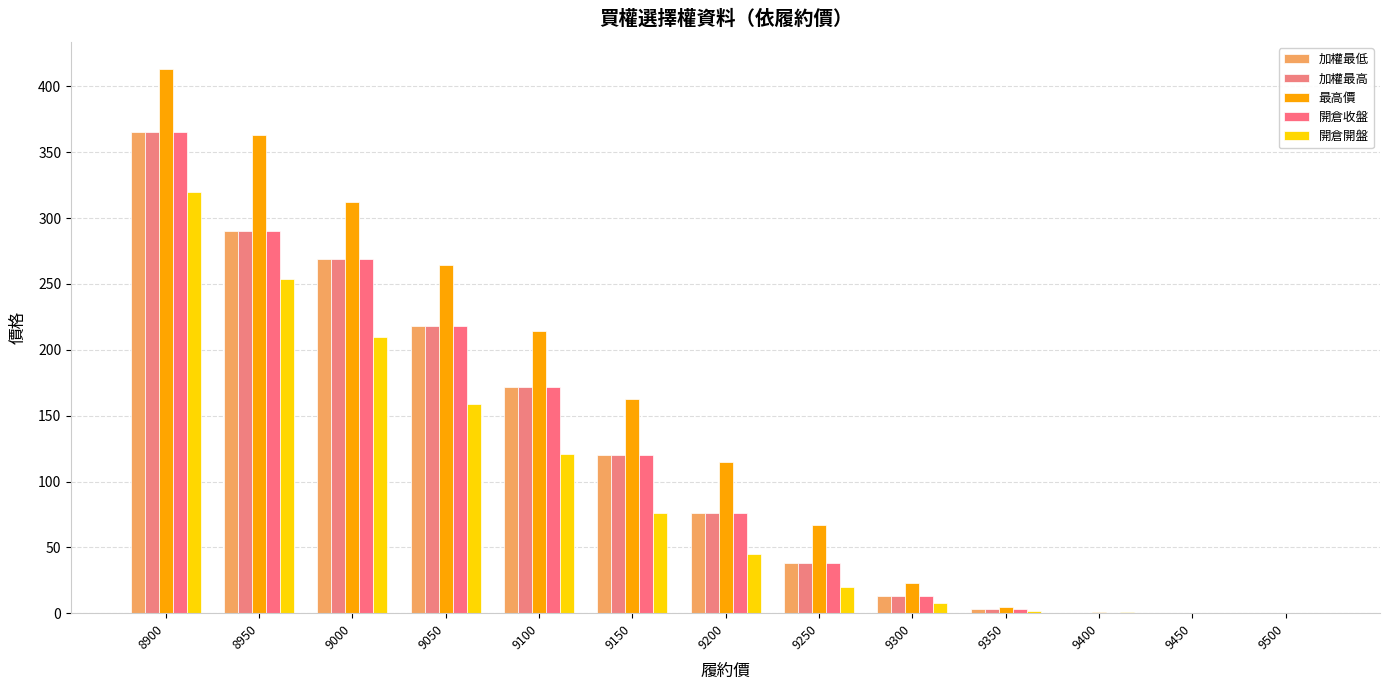

What is the approximate value of 最高價 at 9050?

264.0